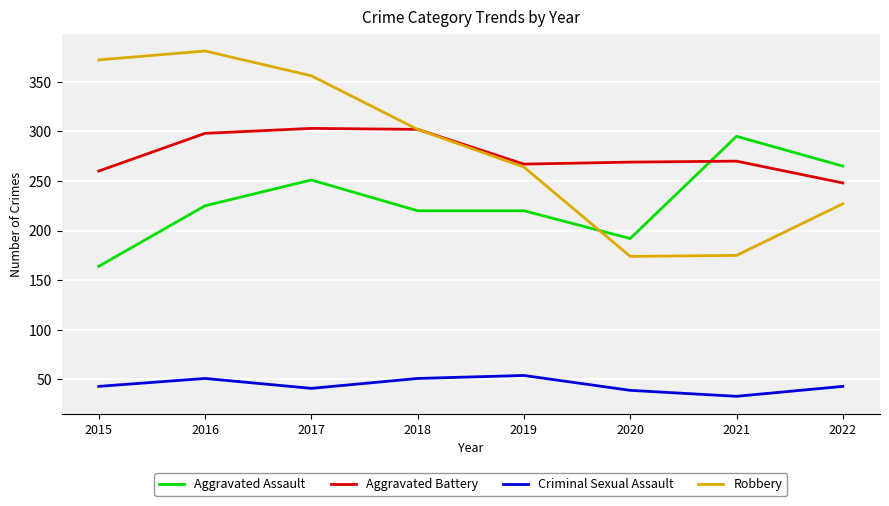

What is the minimum value for Aggravated Battery?

248